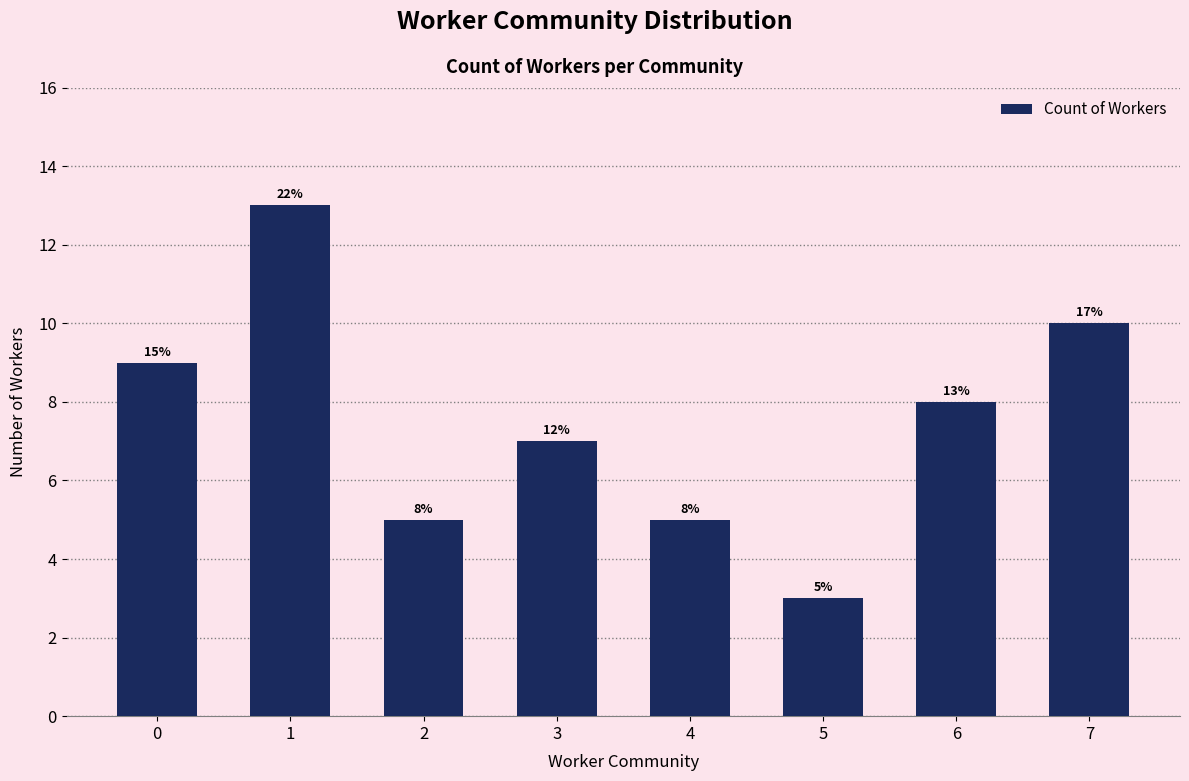

What is the value of the 6th bar from the left?

3